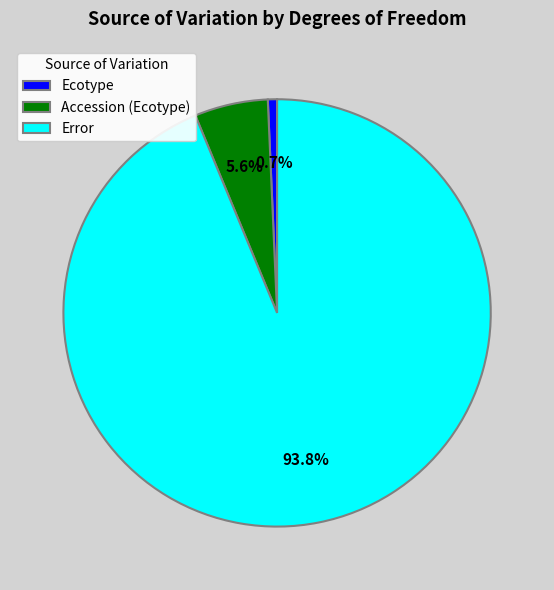

True or false: Error accounts for 94% of the total.

True